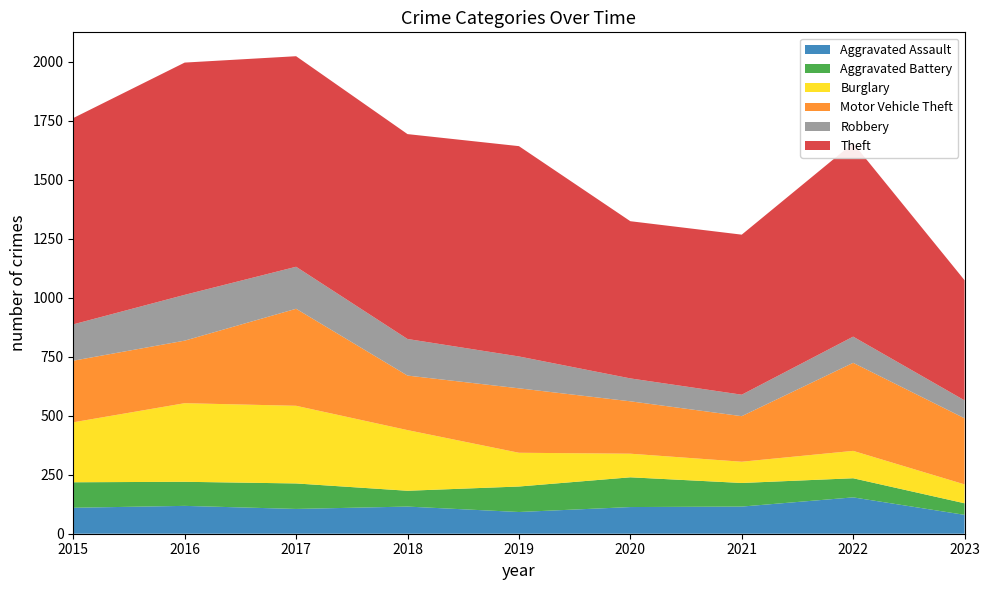

Reading right to left, extract all data points from this chart.

Aggravated Assault: 2023=80	2022=154	2021=115	2020=113	2019=92	2018=115	2017=105	2016=118	2015=110
Aggravated Battery: 2023=49	2022=81	2021=100	2020=126	2019=108	2018=67	2017=108	2016=102	2015=108
Burglary: 2023=80	2022=116	2021=90	2020=100	2019=143	2018=257	2017=329	2016=333	2015=254
Motor Vehicle Theft: 2023=280	2022=373	2021=193	2020=222	2019=273	2018=231	2017=411	2016=265	2015=261
Robbery: 2023=76	2022=111	2021=91	2020=97	2019=135	2018=155	2017=178	2016=194	2015=154
Theft: 2023=509	2022=820	2021=678	2020=666	2019=891	2018=868	2017=892	2016=984	2015=874